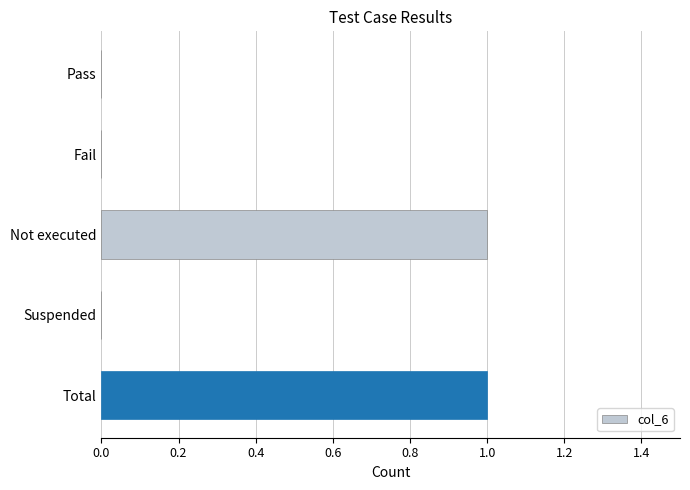

How many values are between 0 and 1?

5